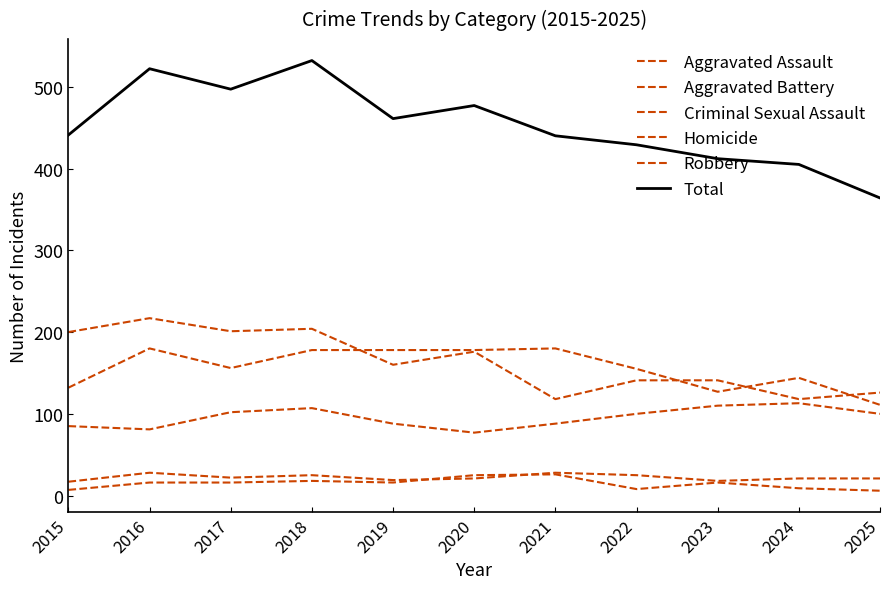

Does the chart display data point markers on the line(s)?

No